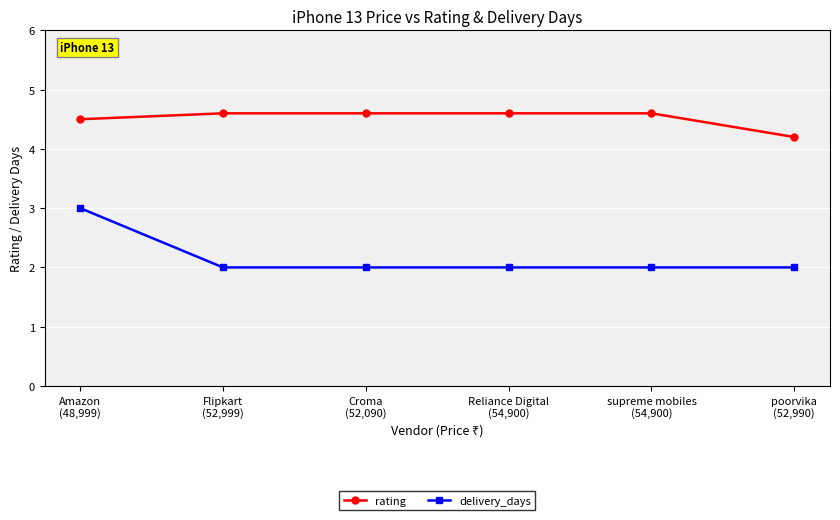

True or false: rating and delivery_days cross at least once.

False